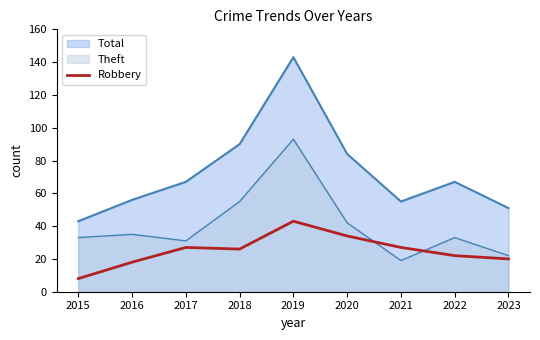

Reading right to left, list all the values displayed in this chart.

20	22	27	34	43	26	27	18	8